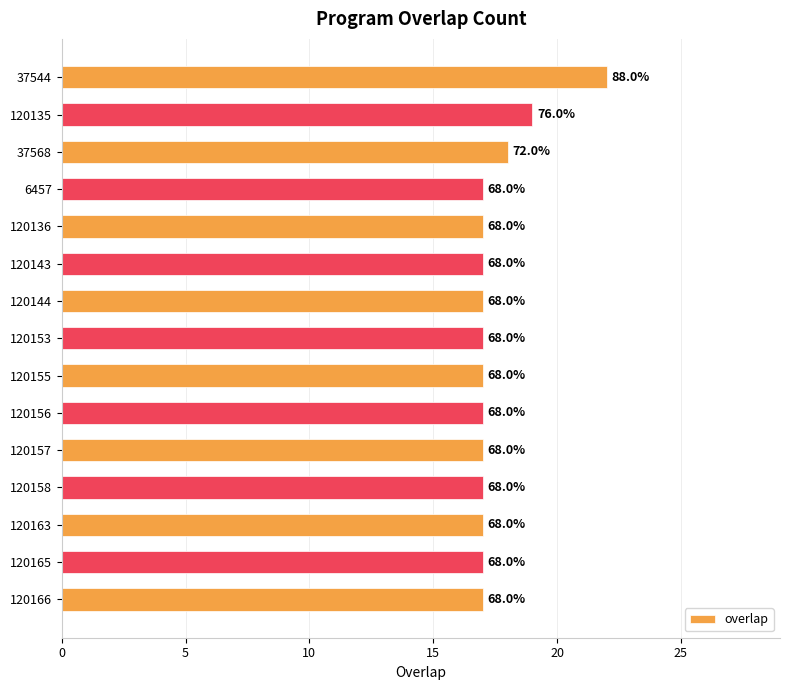

What is the maximum value shown in the chart?

22